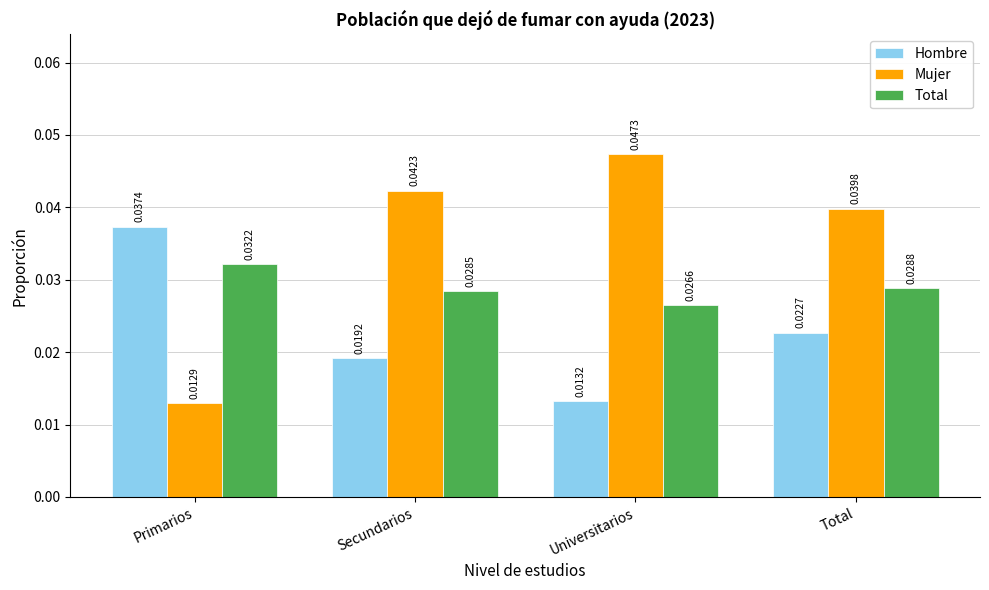

Is it true that Total equals 0.1 at Primarios?

False